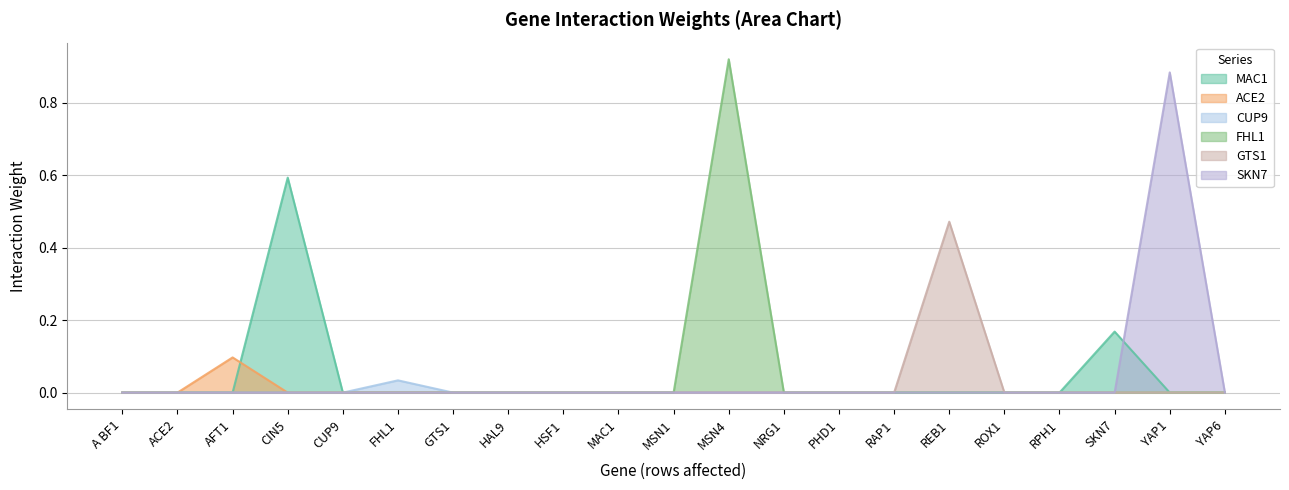

Is it true that FHL1 equals 0.6 at NRG1?

False